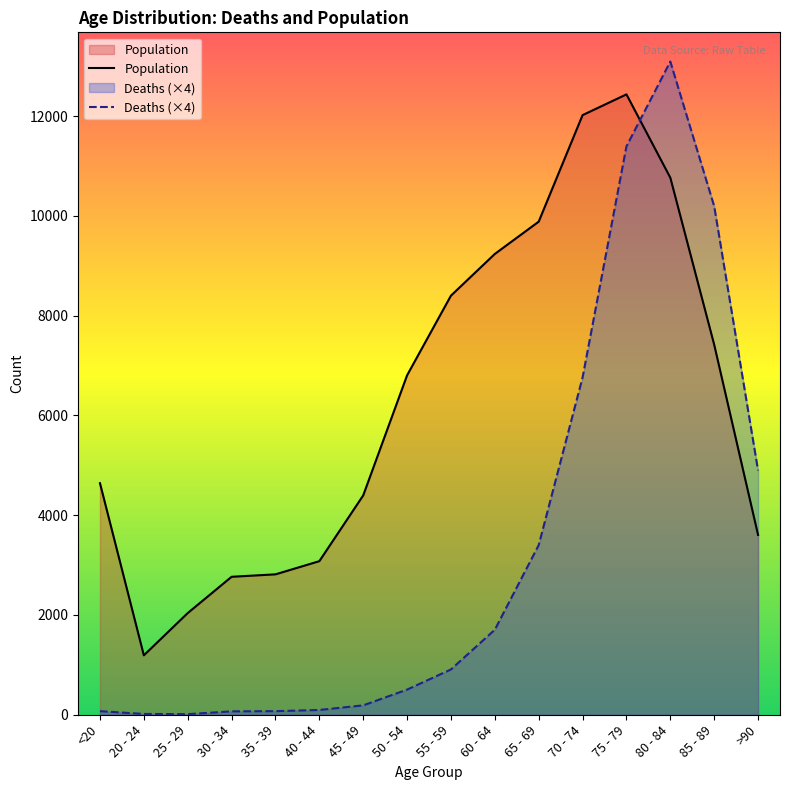

What is the minimum value for Deaths (×4)?

12